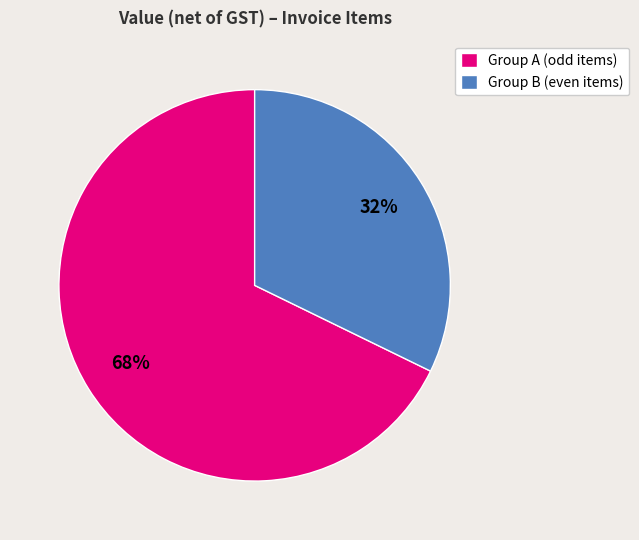

To the nearest percent, what is the average slice percentage?

50%